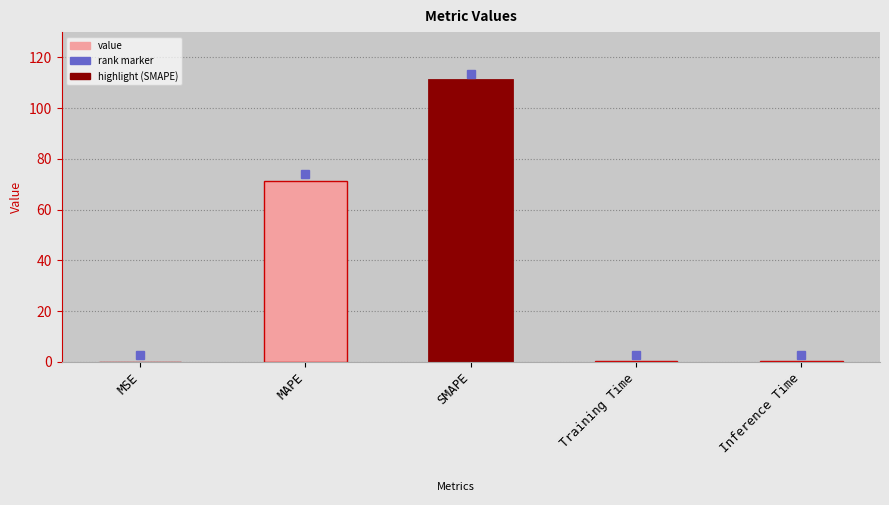

What is the change in value from MSE to Inference Time?

+0.2